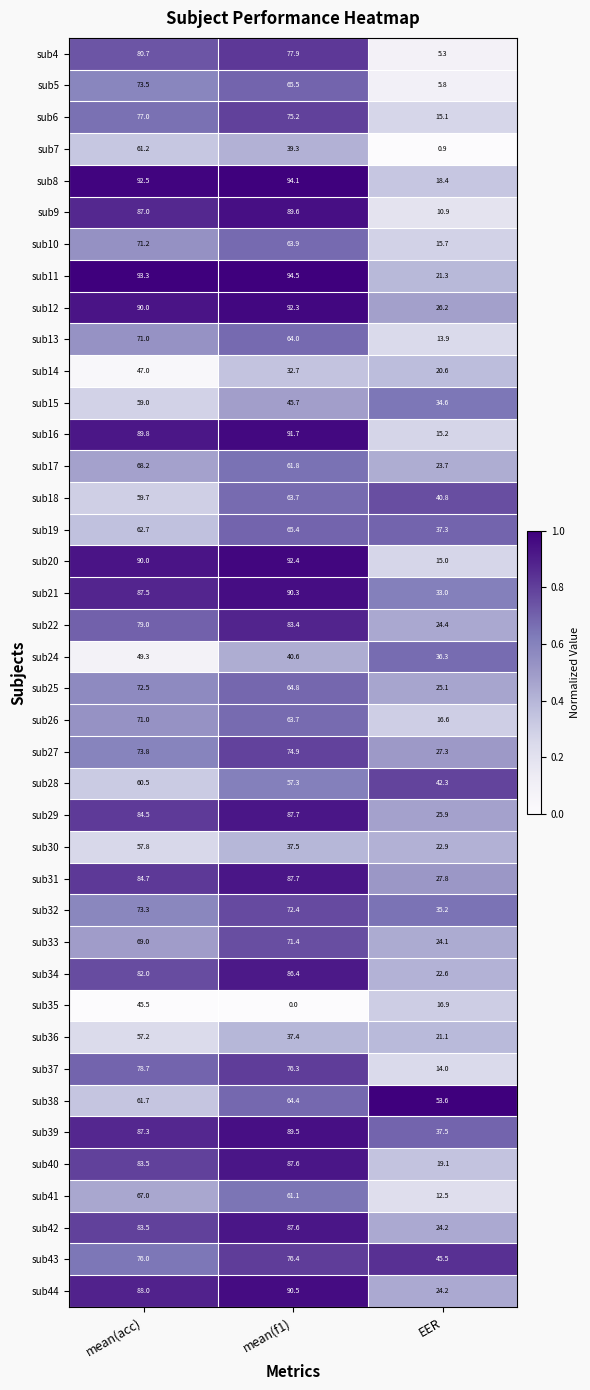

List the labels in order of sub35 value, largest first.

mean(acc), EER, mean(f1)